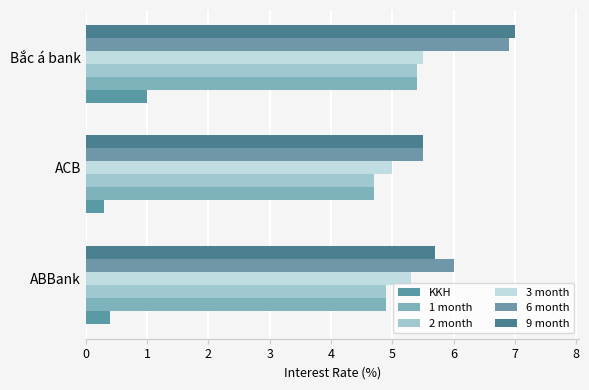

List the labels in order of 6 month value, largest first.

Bắc á bank, ABBank, ACB